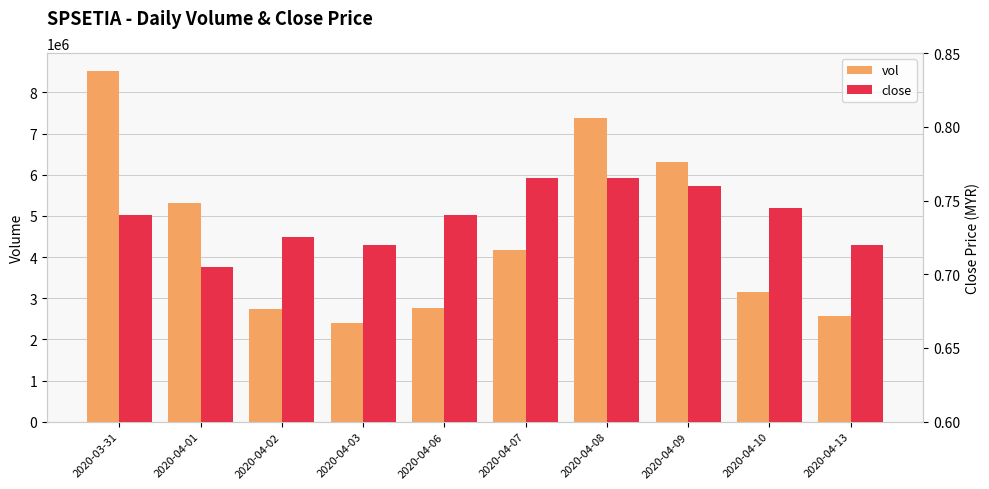

Reading left to right, what are all the values shown in this chart?

vol: 8527600.0	5304300.0	2731100.0	2396700.0	2772800.0	4174700.0	7367100.0	6304900.0	3146200.0	2562200.0
close: 0.7	0.7	0.7	0.7	0.7	0.8	0.8	0.8	0.7	0.7